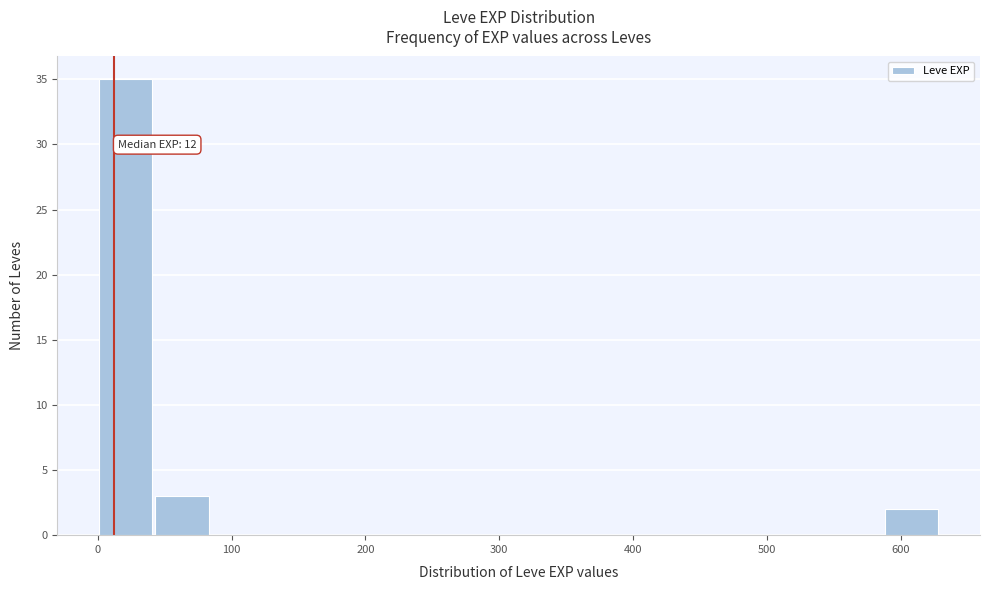

Which range on the x-axis has the tallest bar?

0 to 40